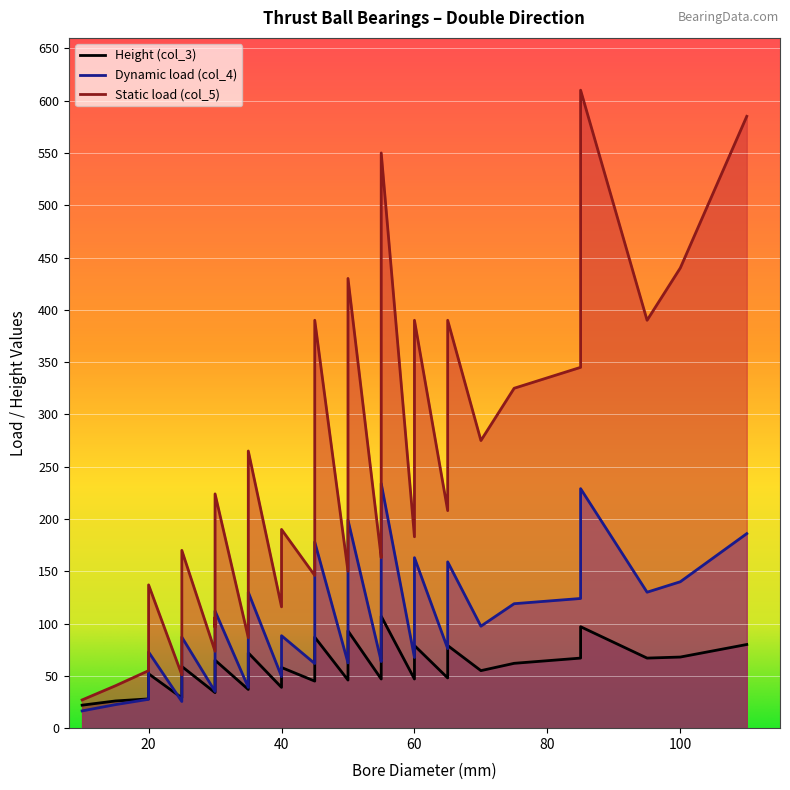

Between 35 and 95, which series saw the biggest shift?

col_5